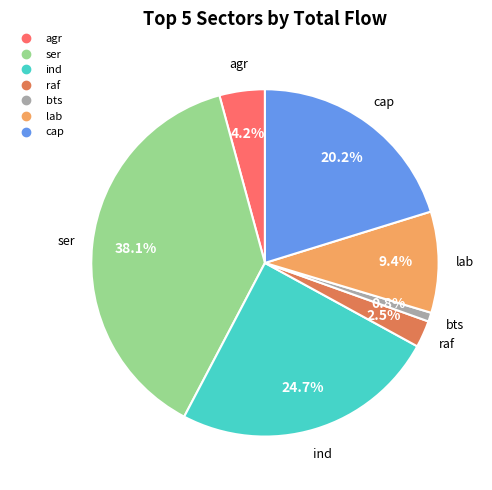

True or false: ser accounts for 38% of the total.

True